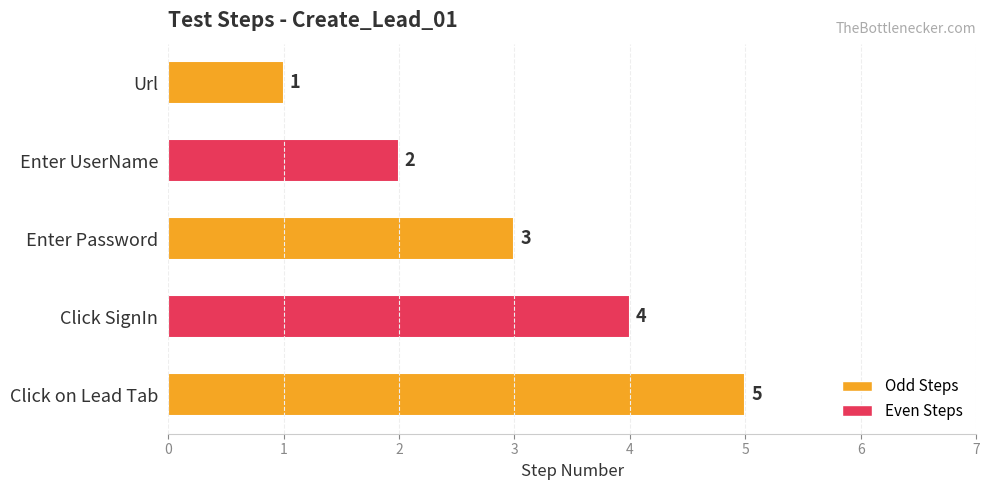

The value at Enter UserName is 3. True or false?

False